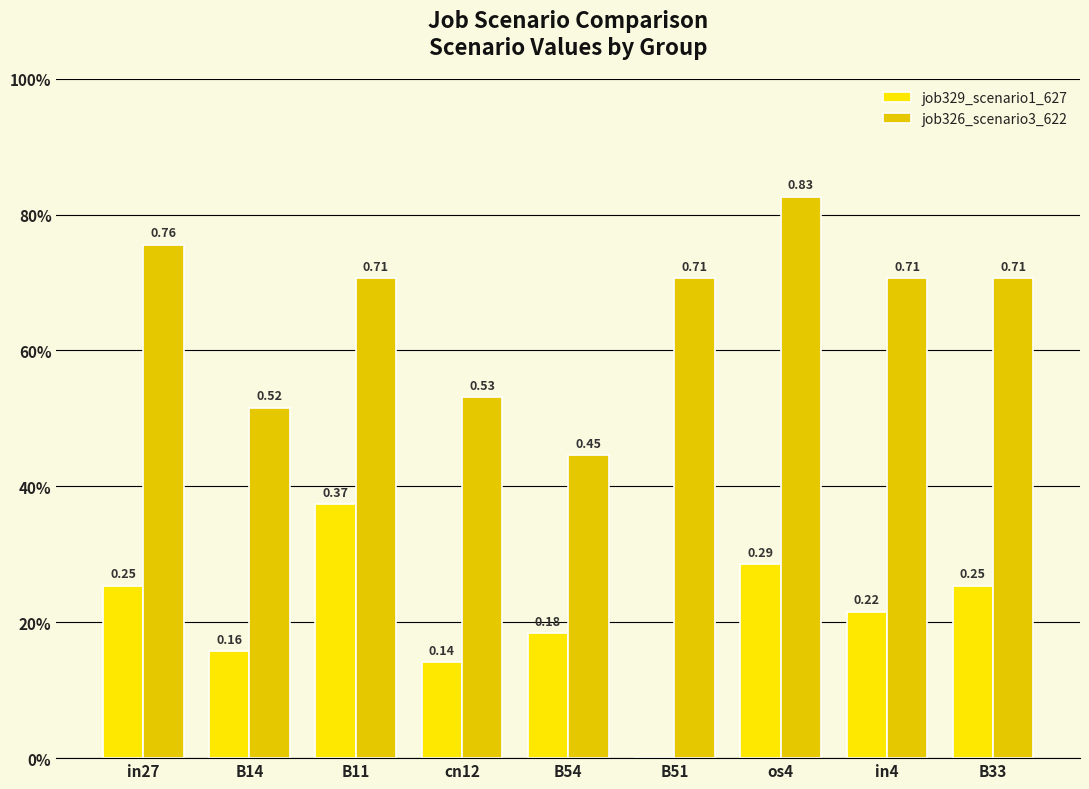

Is it true that job329_scenario1_627 equals 0.2 at B54?

True